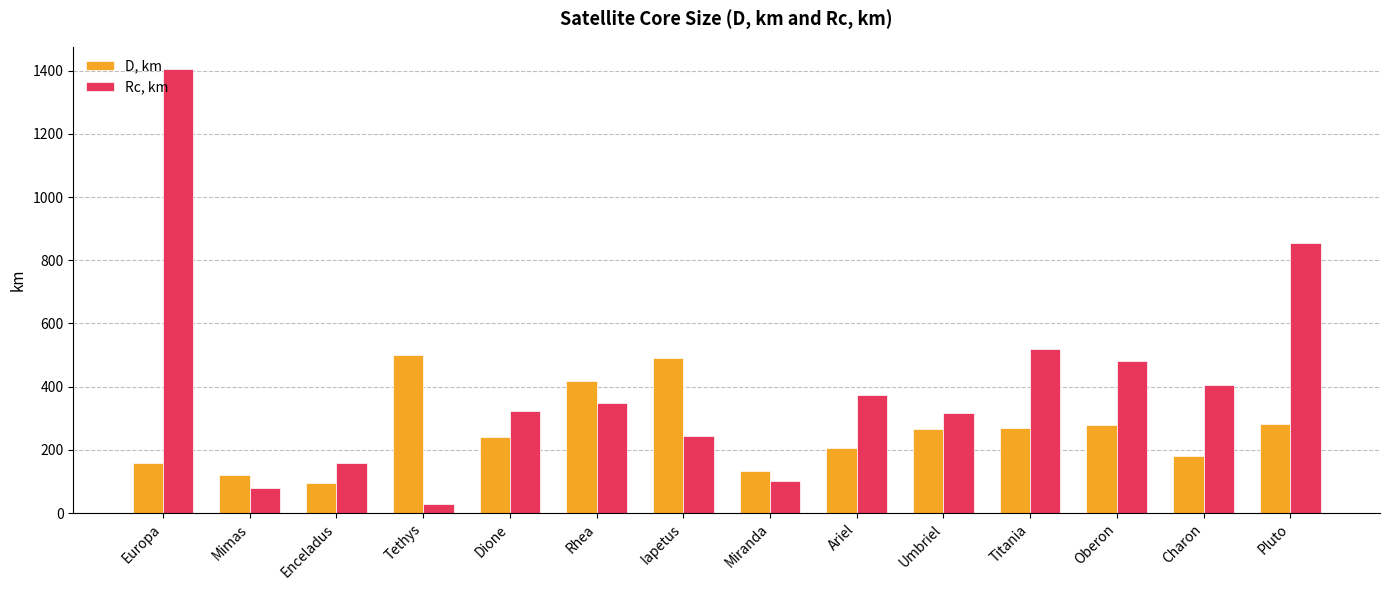

List the series in order of their peak value, highest first.

Rc, km, D, km